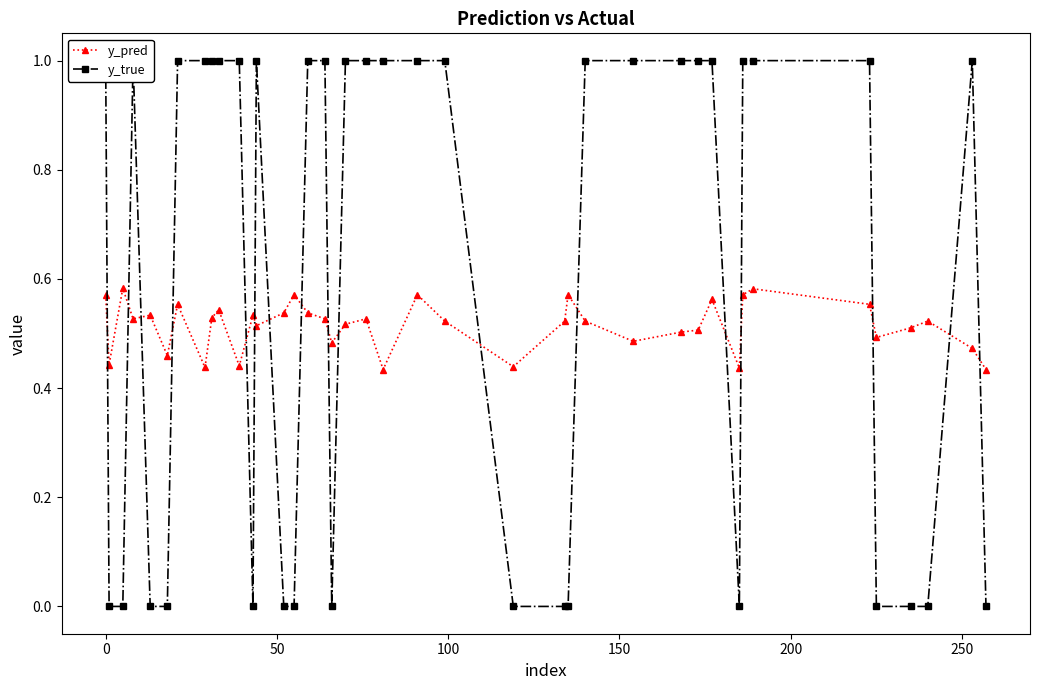

List the series in order of their overall mean, lowest first.

y_pred, y_true